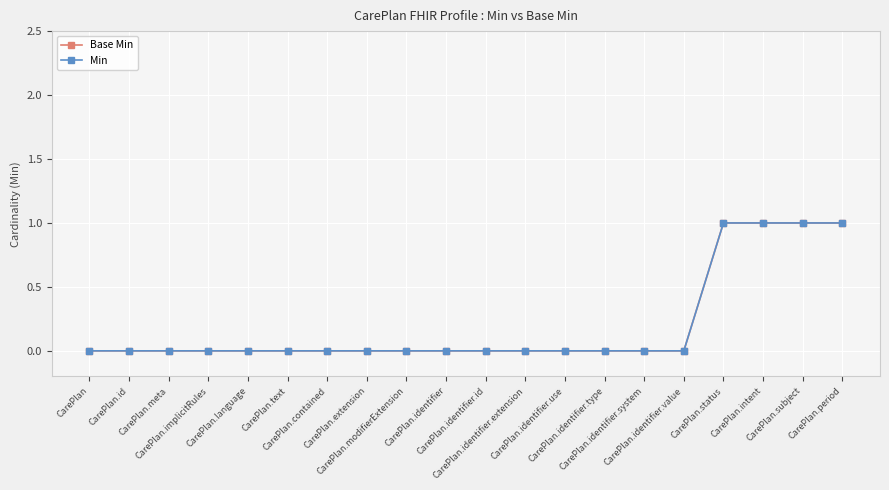

Reading right to left, list all the values displayed in this chart.

Base Min: 1	1	1	1	0	0	0	0	0	0	0	0	0	0	0	0	0	0	0	0
Min: 1	1	1	1	0	0	0	0	0	0	0	0	0	0	0	0	0	0	0	0